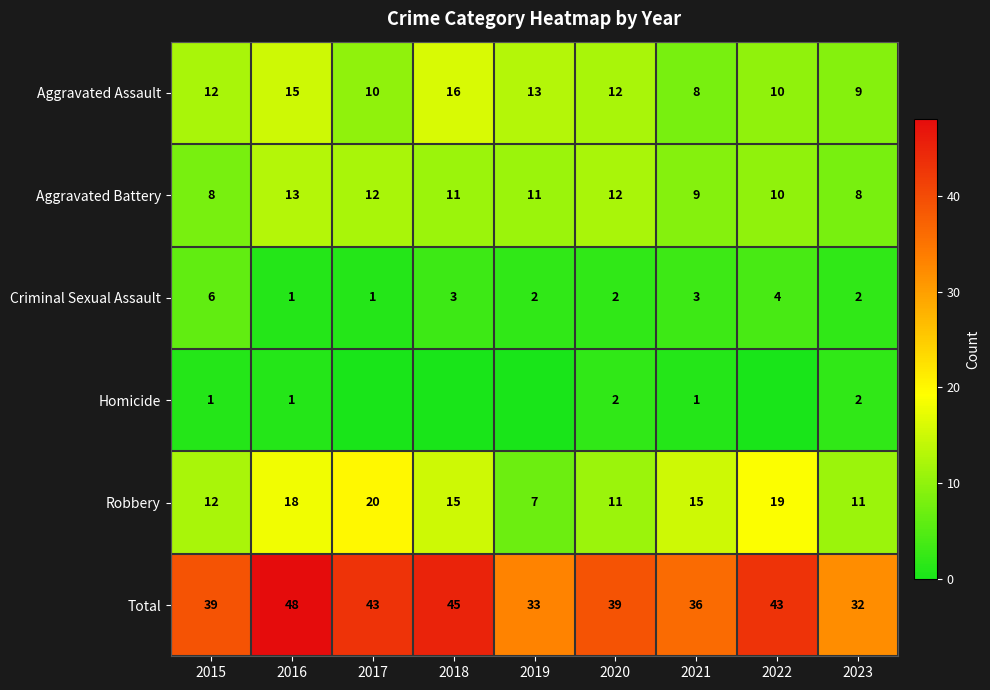

Which series changed the most between 2015 and 2023?

Total